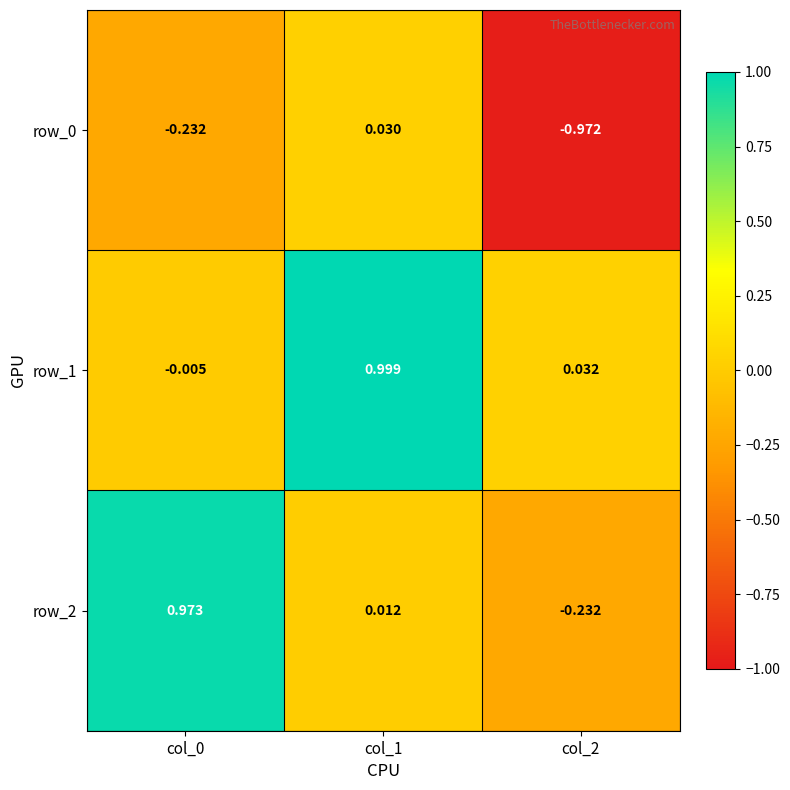

Where is row_2 nearest to the value 0?

col_1